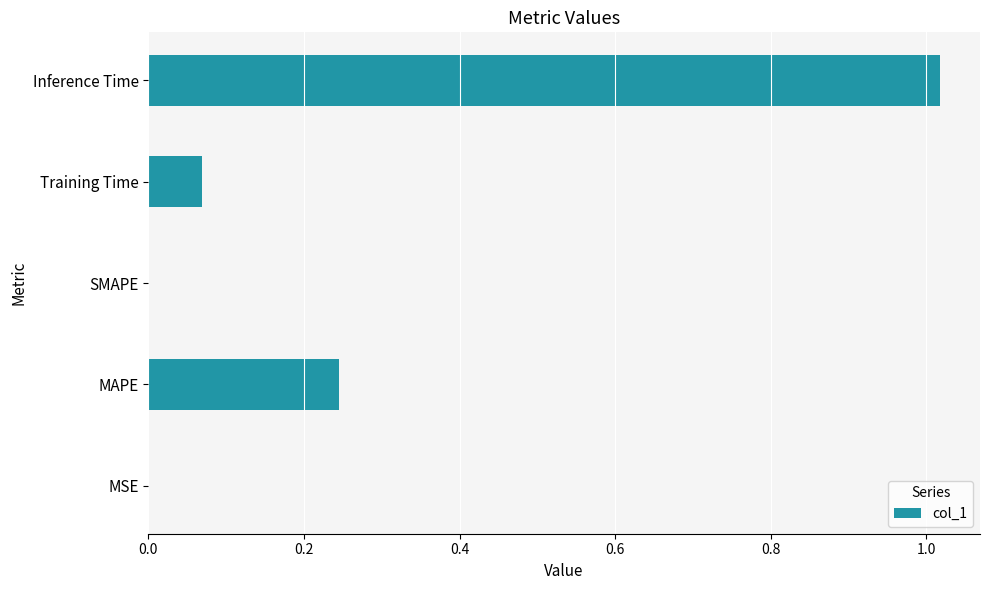

What is the sum of all values?

1.3